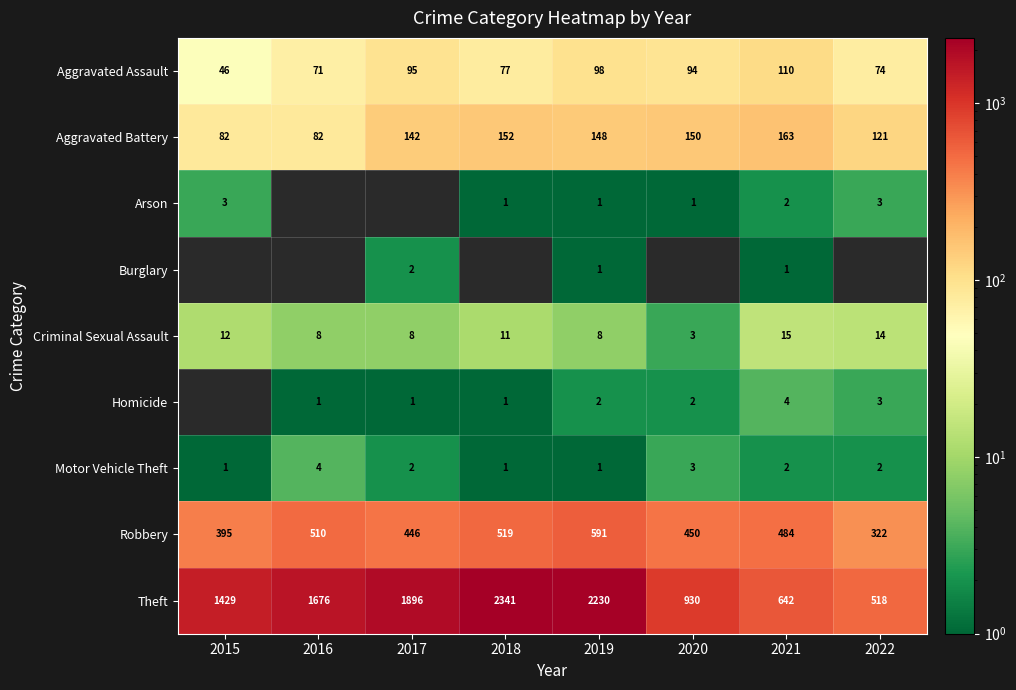

Is the value of Aggravated Battery at 2022 greater than the value of Robbery at 2021?

No